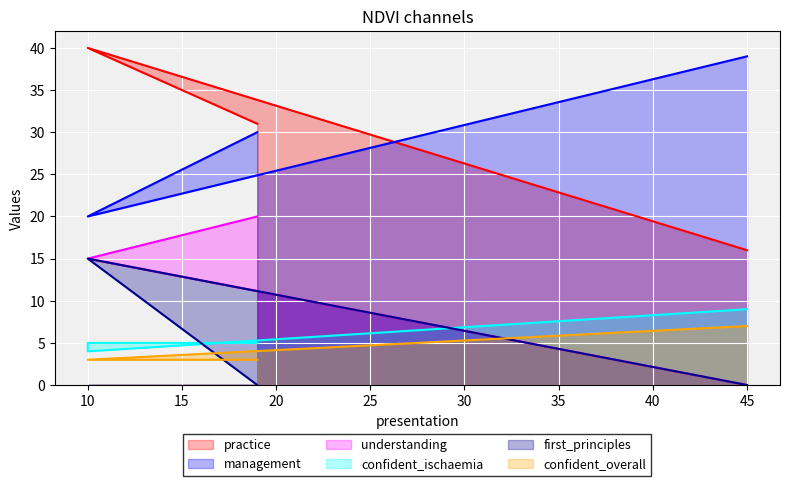

How many intersections are there between first_principles and confident_overall?

2